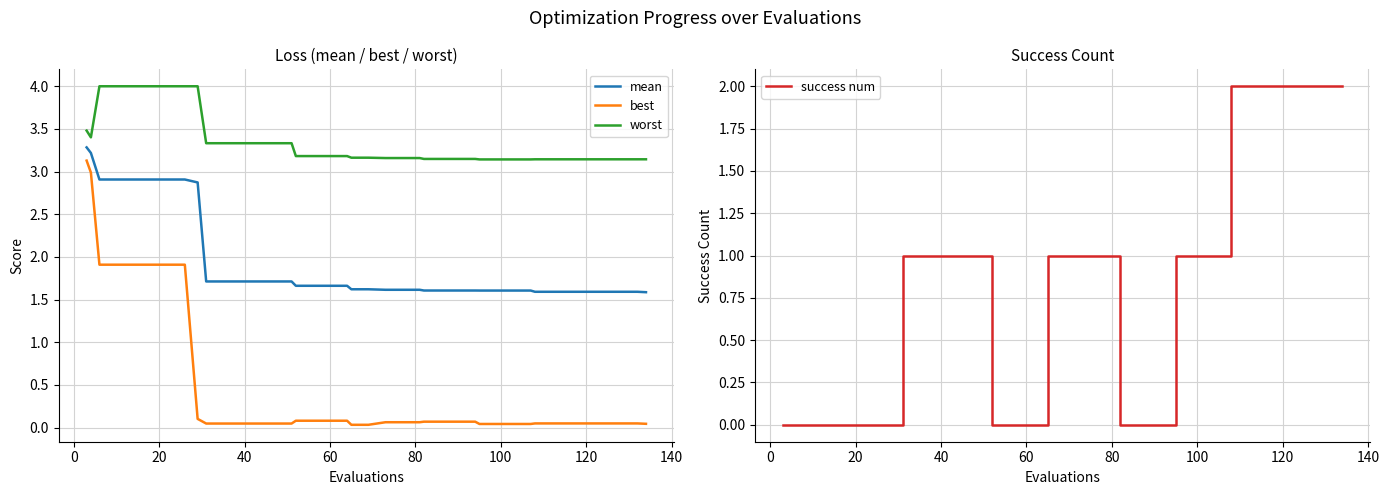

What is the highest value of the worst series?

4.0